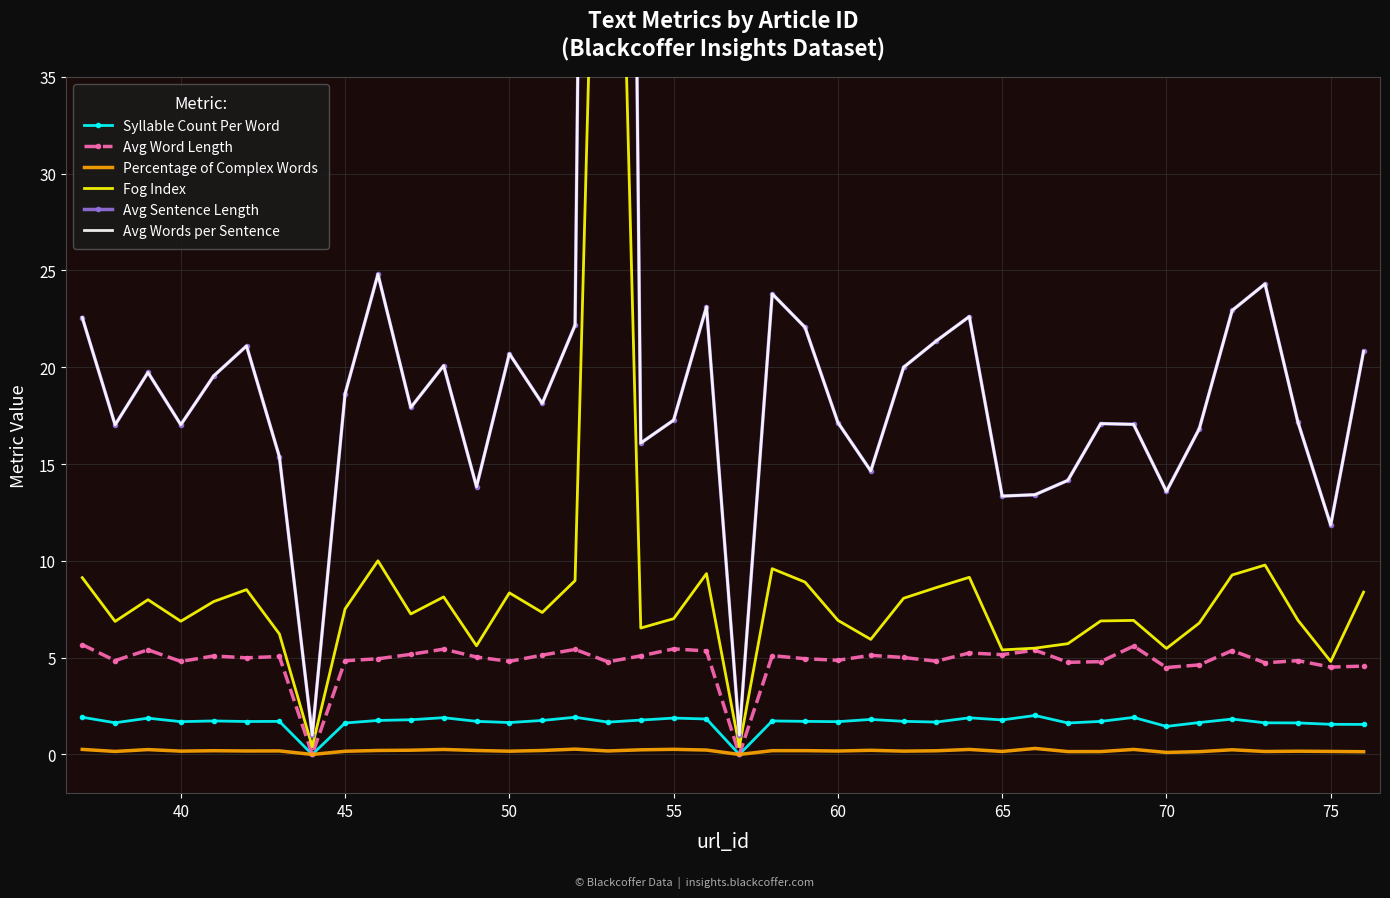

Which series has the largest total across all categories?

Avg Sentence Length